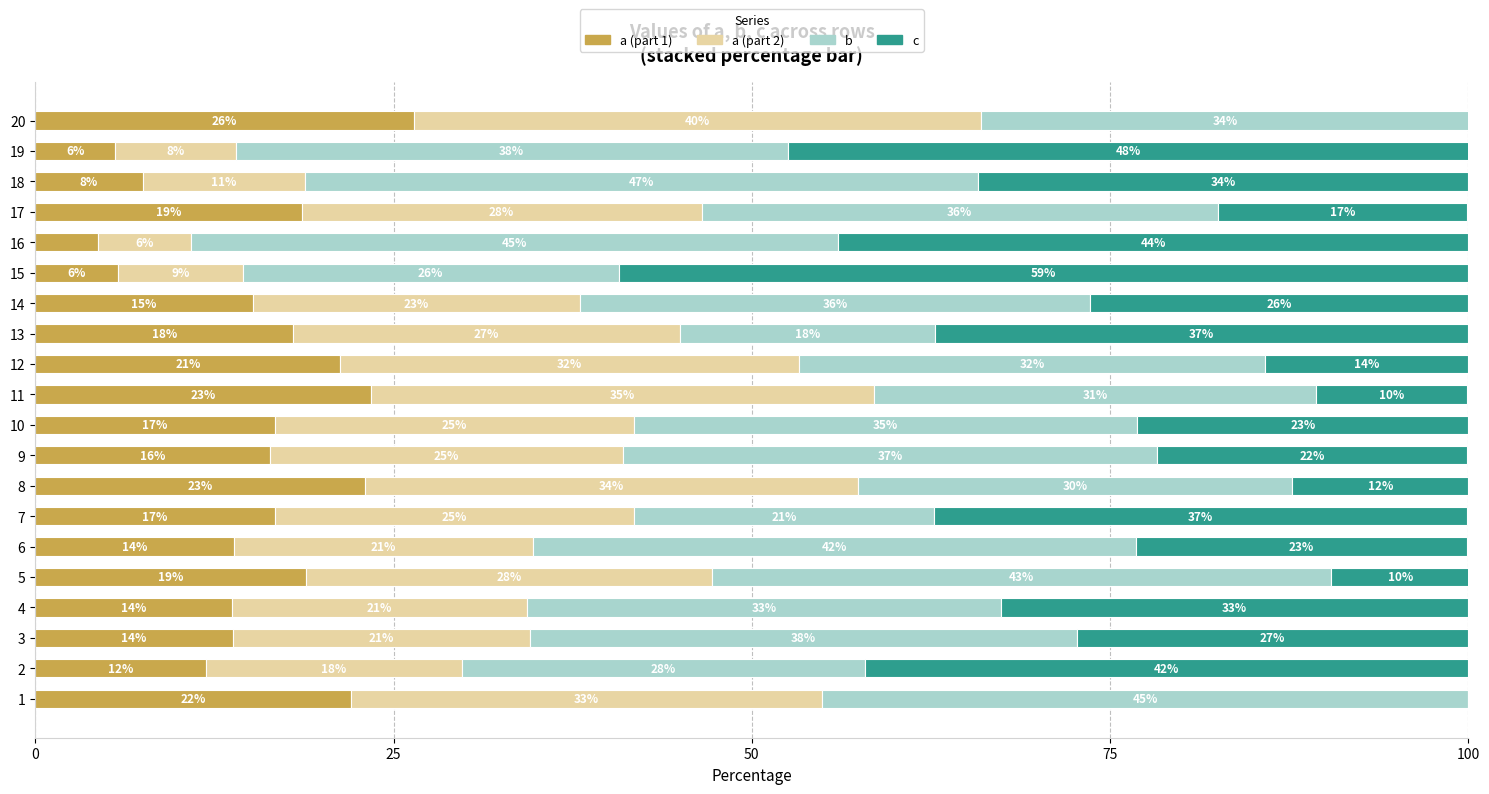

What is the approximate value of a (part 1) at 16?

4.4